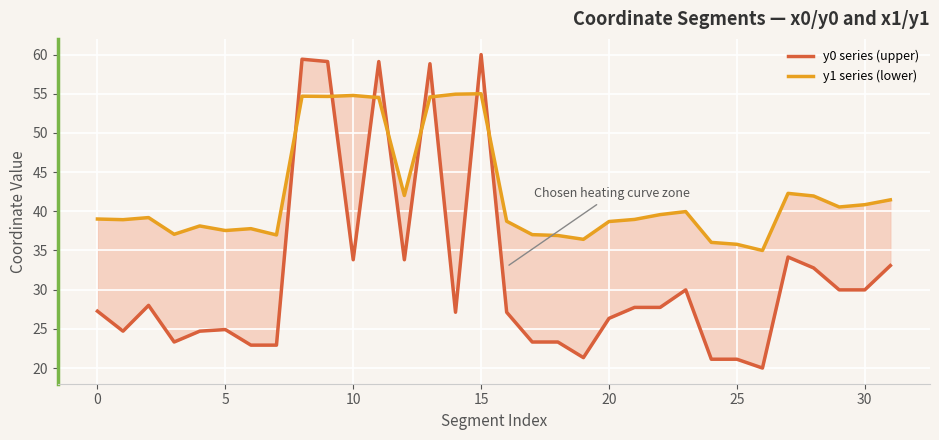

Is it true that y0 series (upper) equals 12.4 at 5?

False